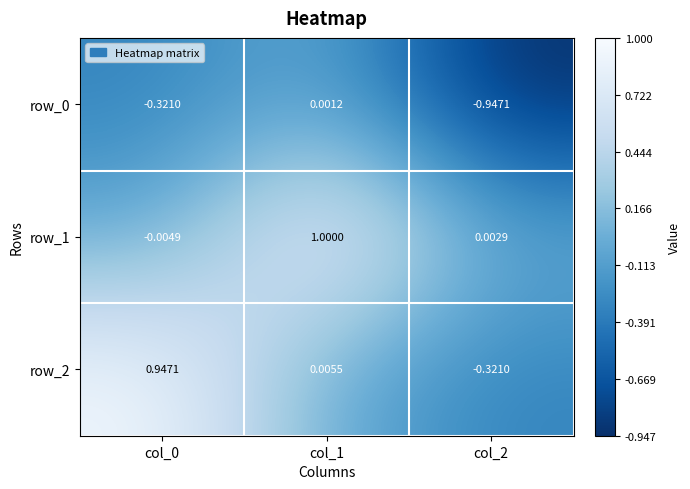

What is the spread (max minus min) of values at col_1?

1.0